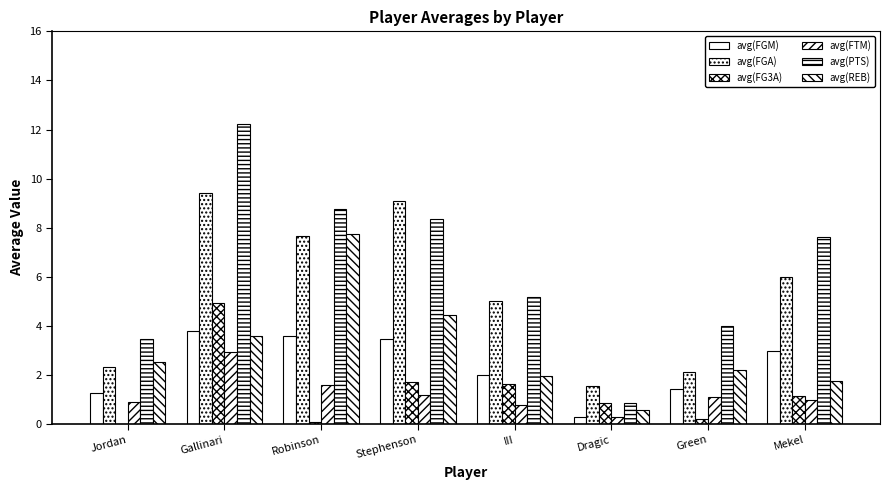

Which label corresponds to the largest value in the chart?

Gallinari